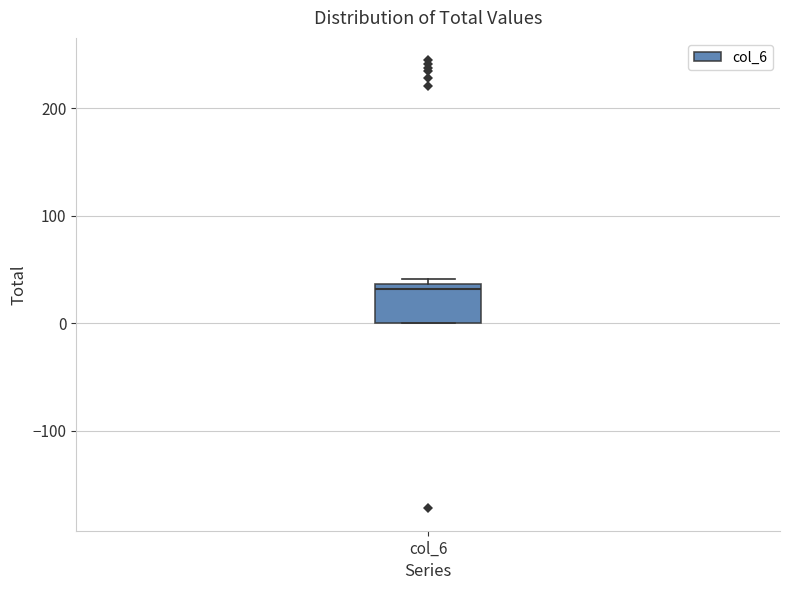

Read this box plot against the y-axis: the position of the median line, the range covered by the box, and the ends of both whiskers. The values are not printed on the chart, so give them approximately, as read against the axis.

median 30, box 0 to 40, whiskers 0 to 40 (just above the box's upper edge)